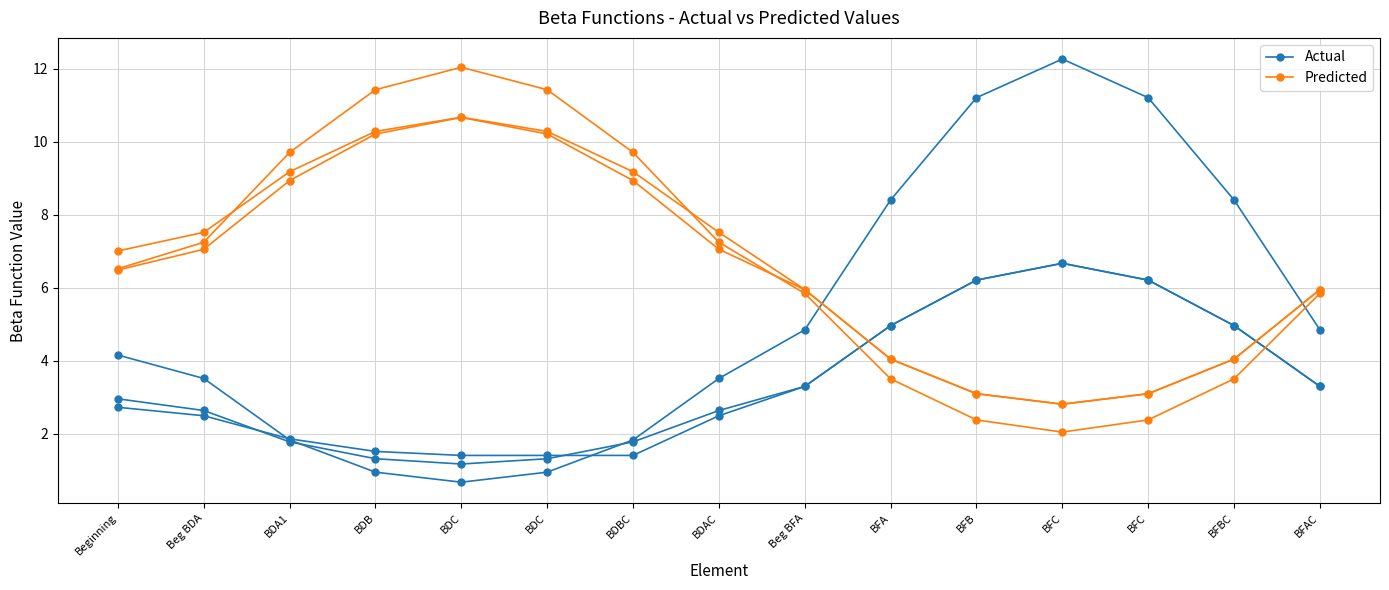

List the series in order of their overall mean, highest first.

Predicted, Actual